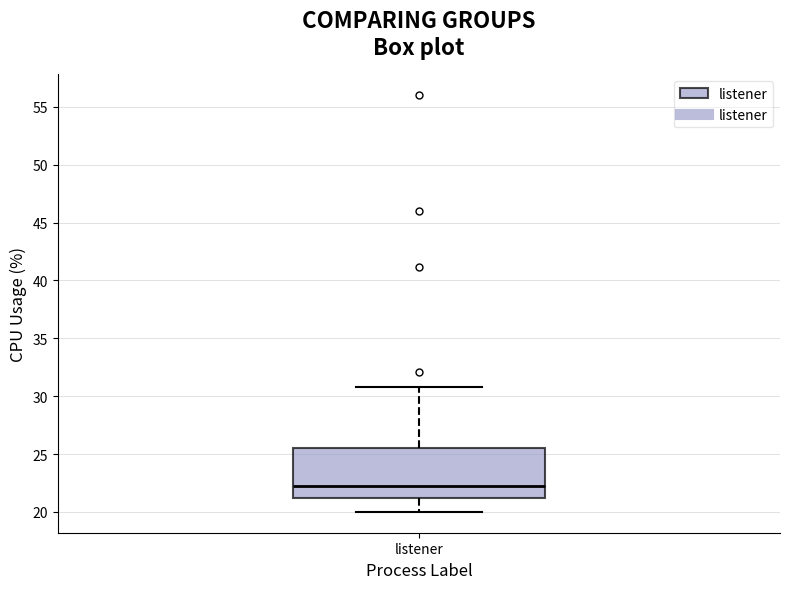

Where does the median line of the box for listener sit on the y-axis? The values are not printed on the chart, so give them approximately, as read against the axis.

22.5